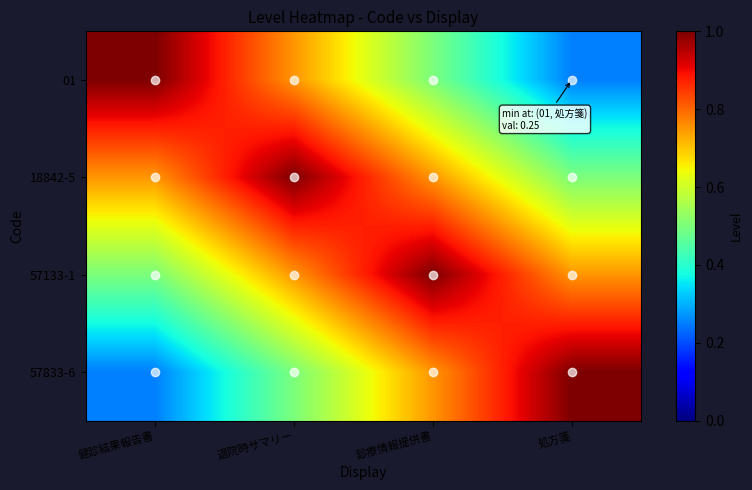

Which label corresponds to the smallest value in the chart?

処方箋